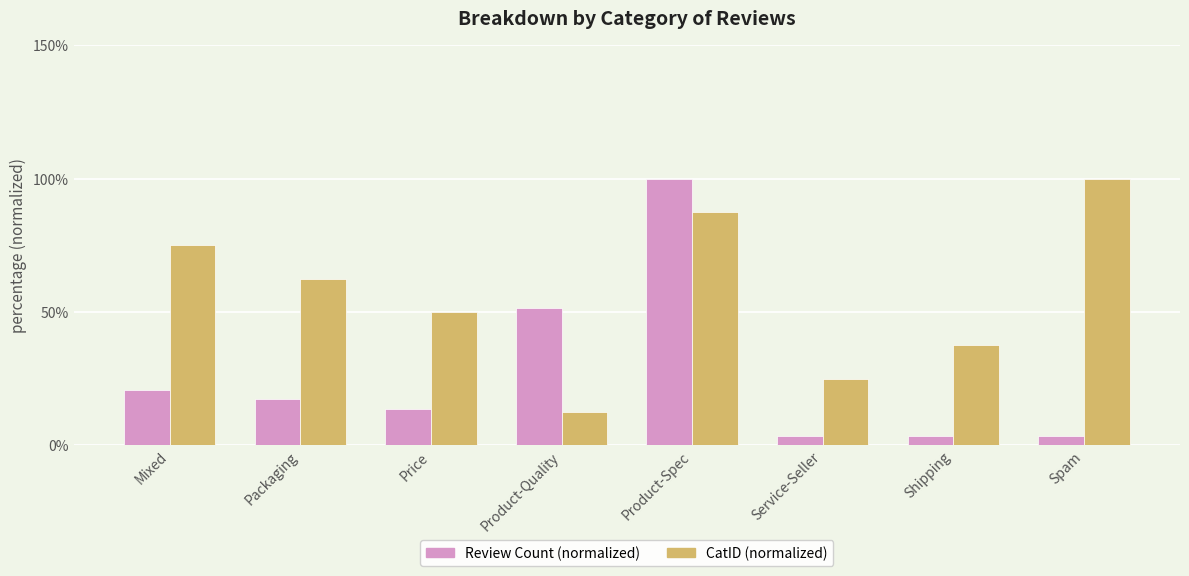

What is the value of the Review Count (normalized) bar at the 7th from the left?

3.4